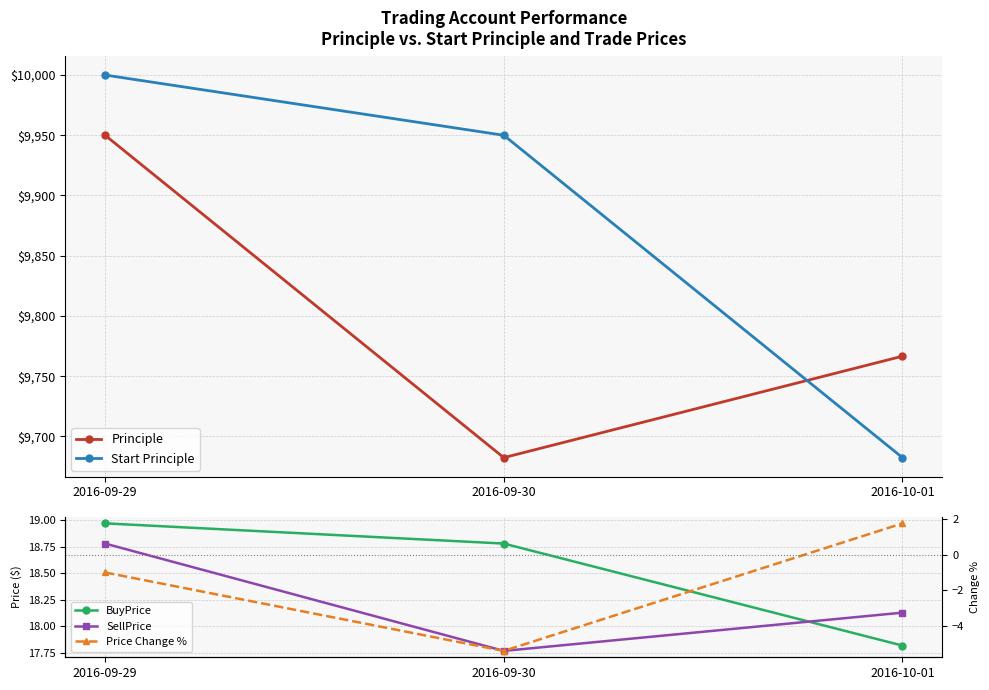

How many negative values does the Price Change % series have?

2